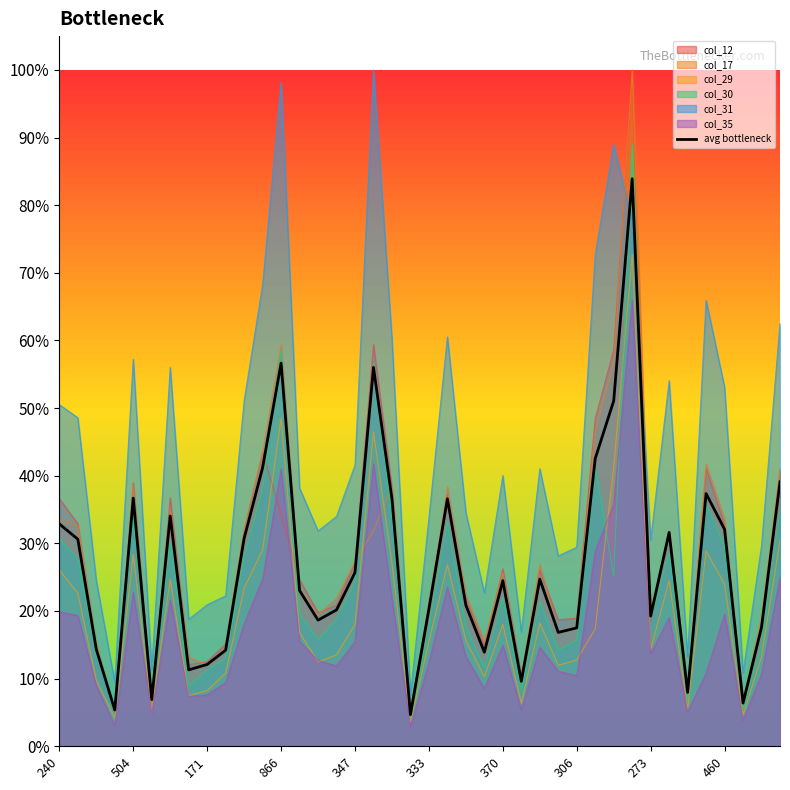

What is the sum of all values?

1065.3